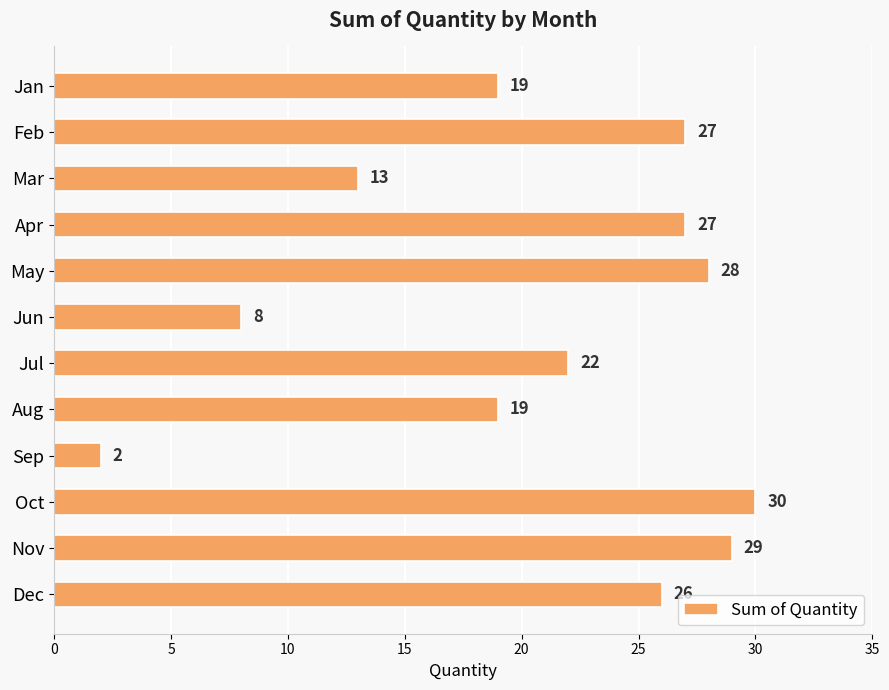

What is the sum of all values?

250